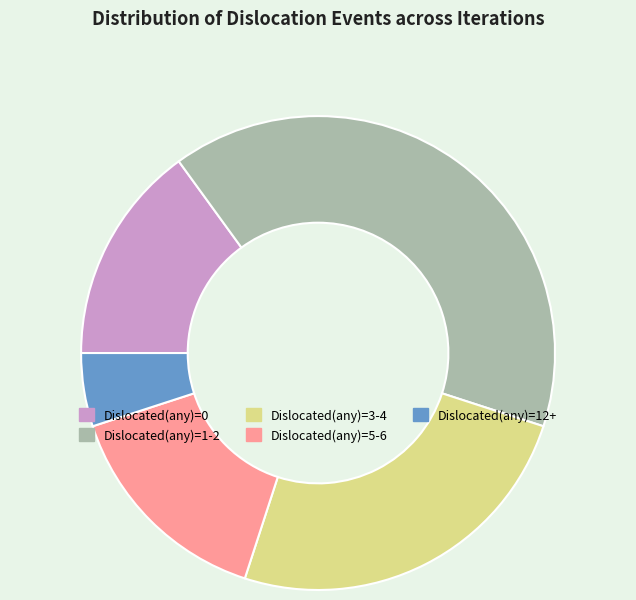

How many segments does this pie chart have?

5